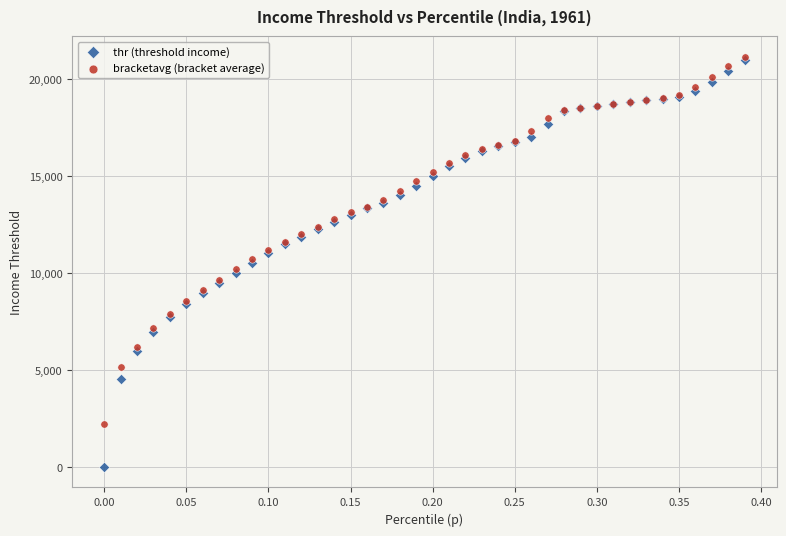

Which series has the widest spread of Y values?

thr (threshold income)